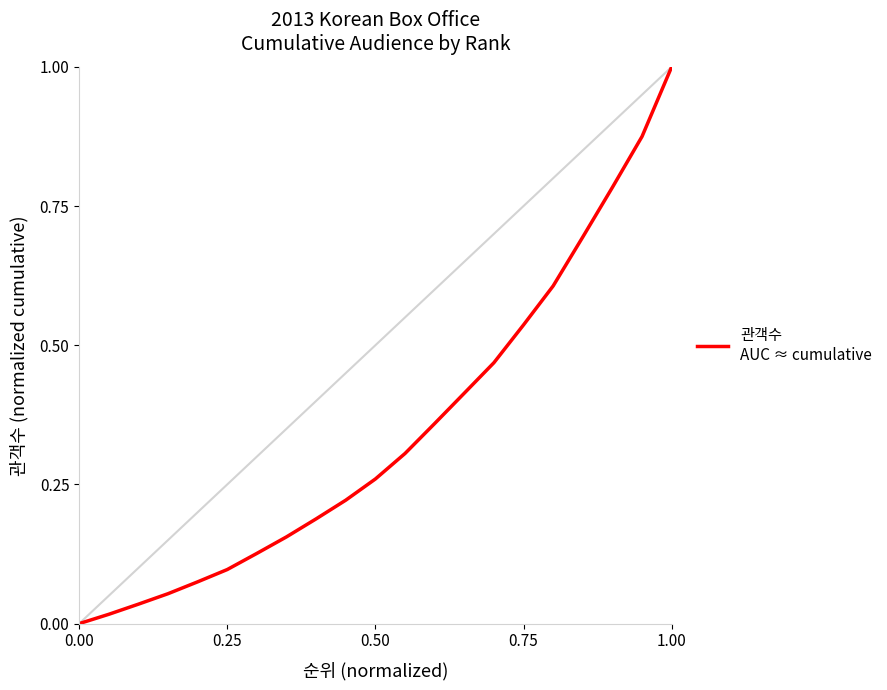

Is this an area chart (filled region under the line)?

No